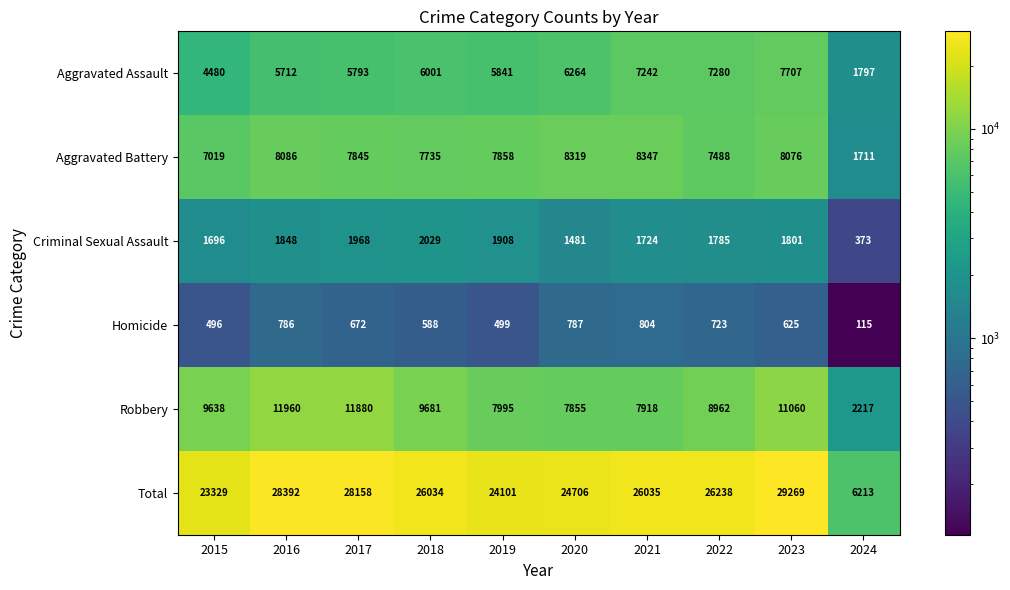

Which label corresponds to the smallest value in the chart?

2024